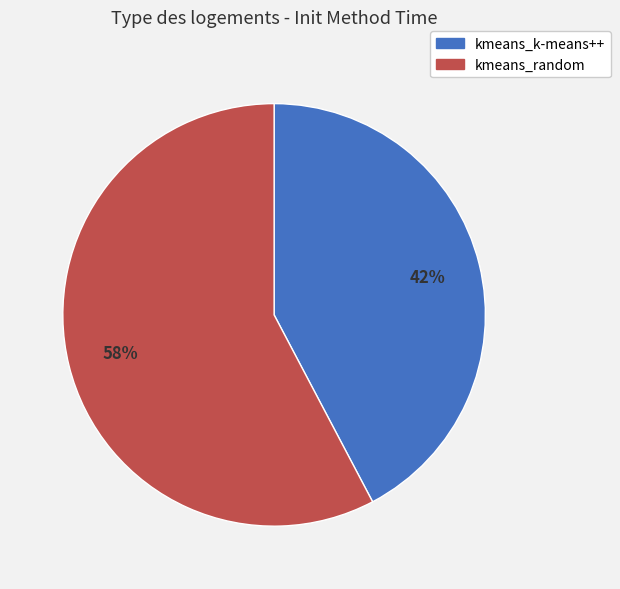

Is there a majority slice in this chart?

Yes